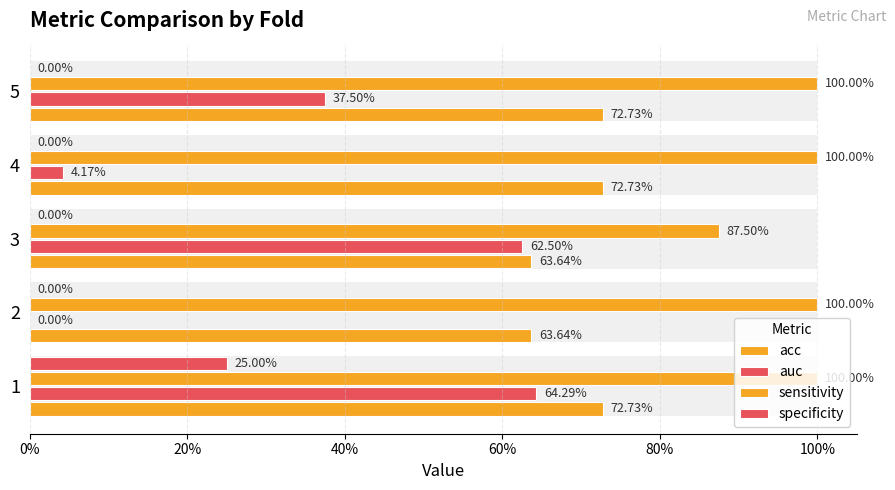

Which has a higher value, 3 or 5?

5